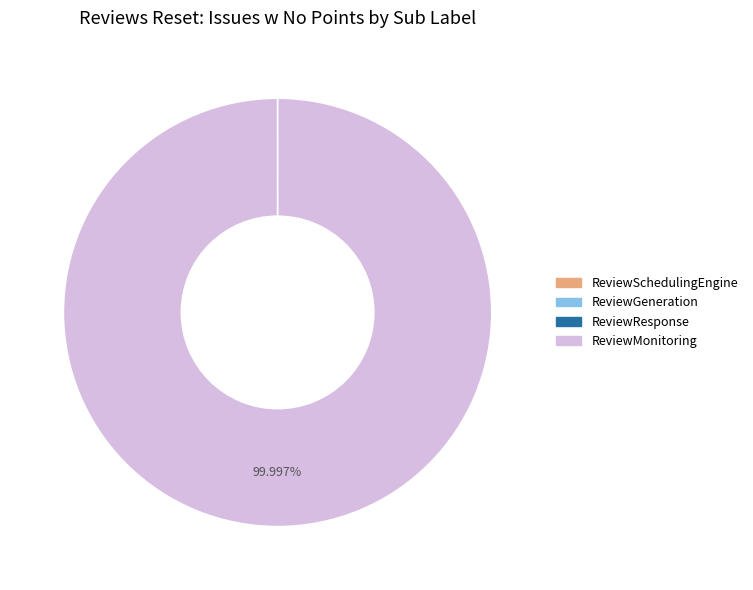

What is the largest slice in the pie chart?

ReviewMonitoring